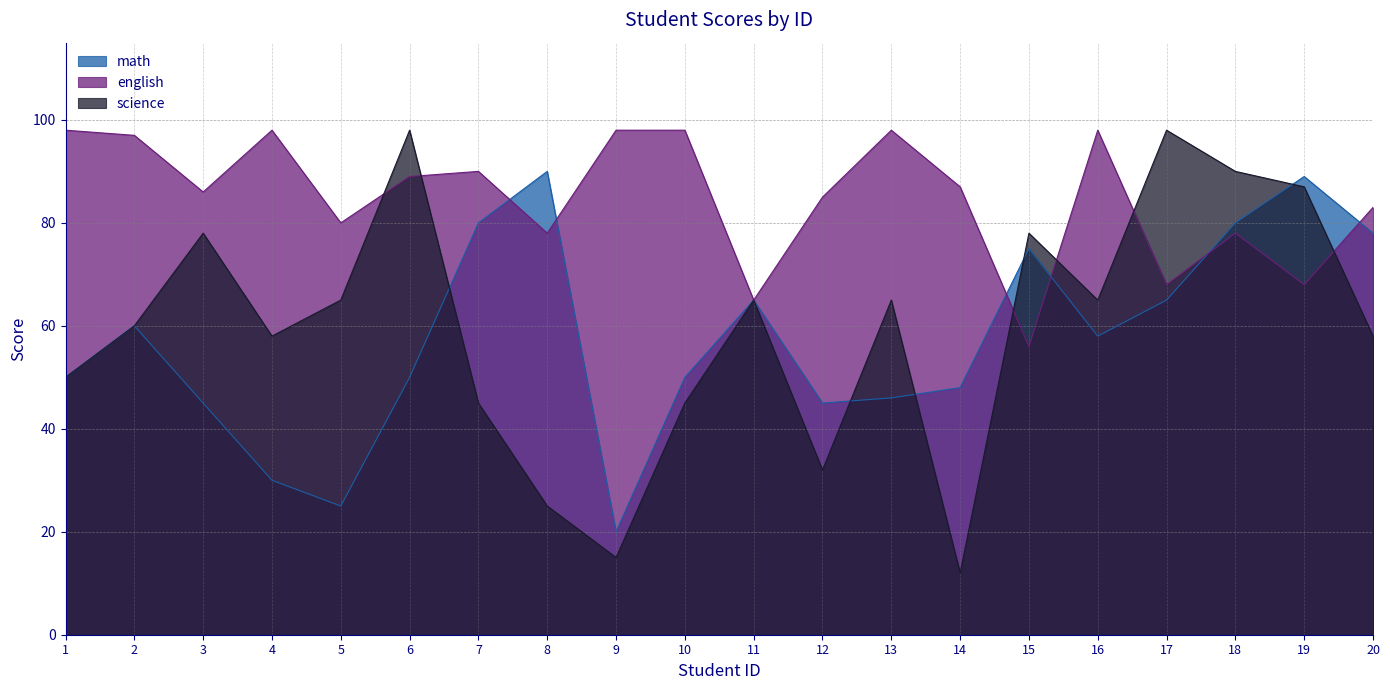

What is the sum of all science values?

1189